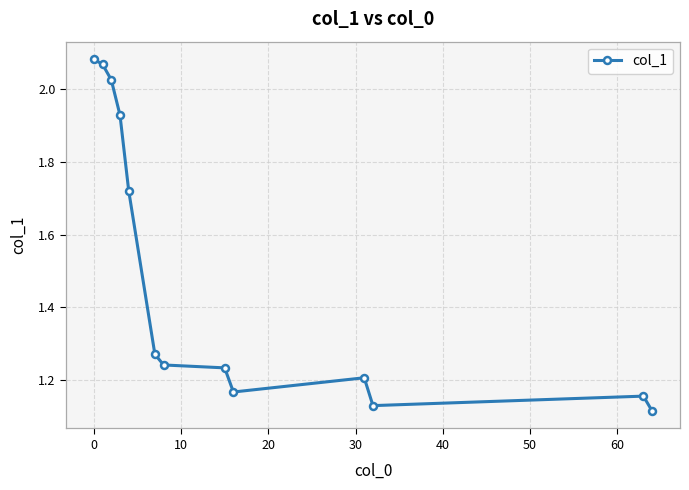

What is the sum of all values?

19.3